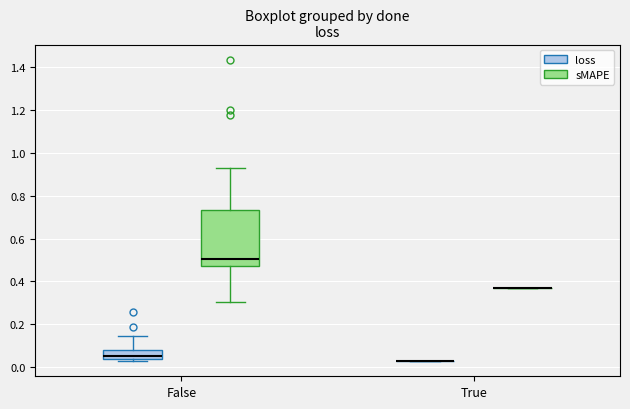

Reading left to right, transcribe this box plot: for each box, give where its median line is, the range the box spans, and where its two whiskers end, as read against the y-axis. The values are not printed on the chart, so give them approximately, as read against the axis.

False (loss): median 0.06, box 0.04 to 0.08, whiskers 0.04 (just below the box's lower edge) to 0.14
False (sMAPE): median 0.50, box 0.48 to 0.74, whiskers 0.30 to 0.92
True (loss): box collapsed to a line at 0.02, whiskers 0.02 to 0.02
True (sMAPE): box collapsed to a line at 0.38, whiskers 0.38 to 0.38